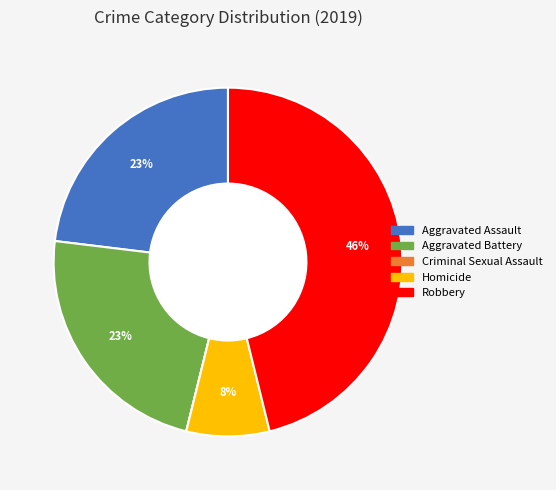

Does Aggravated Battery account for over 50% of the chart?

No